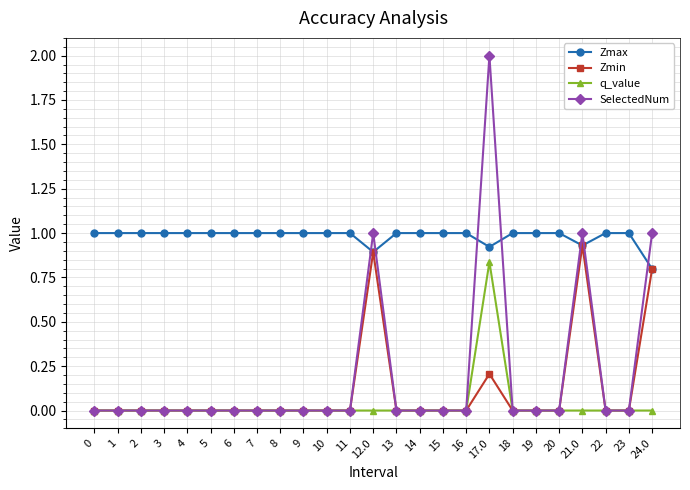

How many distinct data groups are displayed?

4